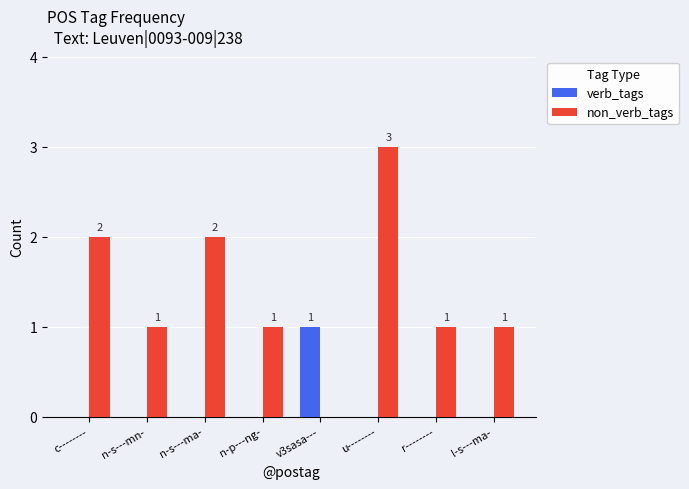

The verb_tags series shows -1 at u--------. True or false?

False